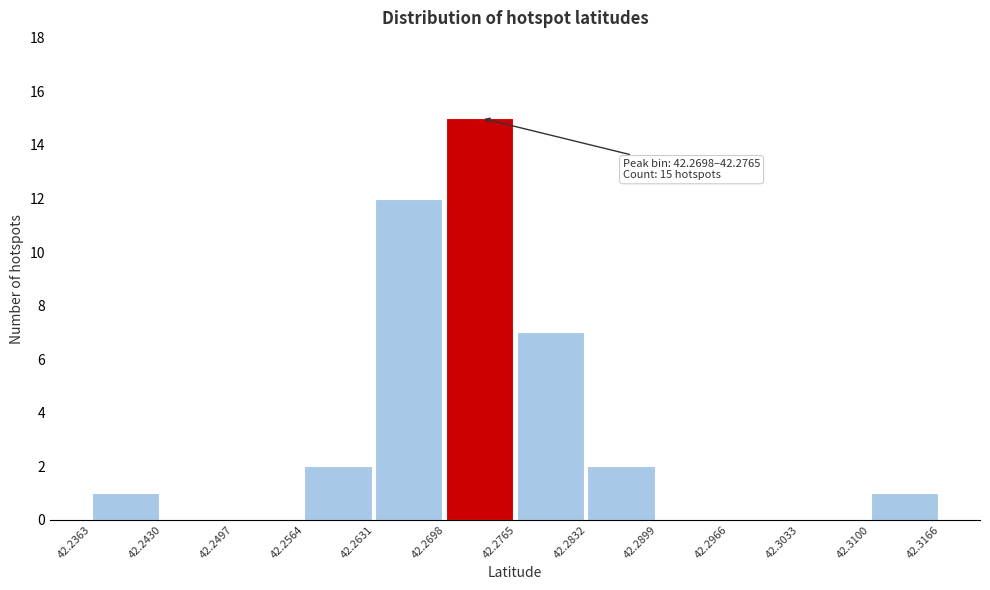

Which range on the x-axis has the tallest bar?

42.2698 to 42.2765